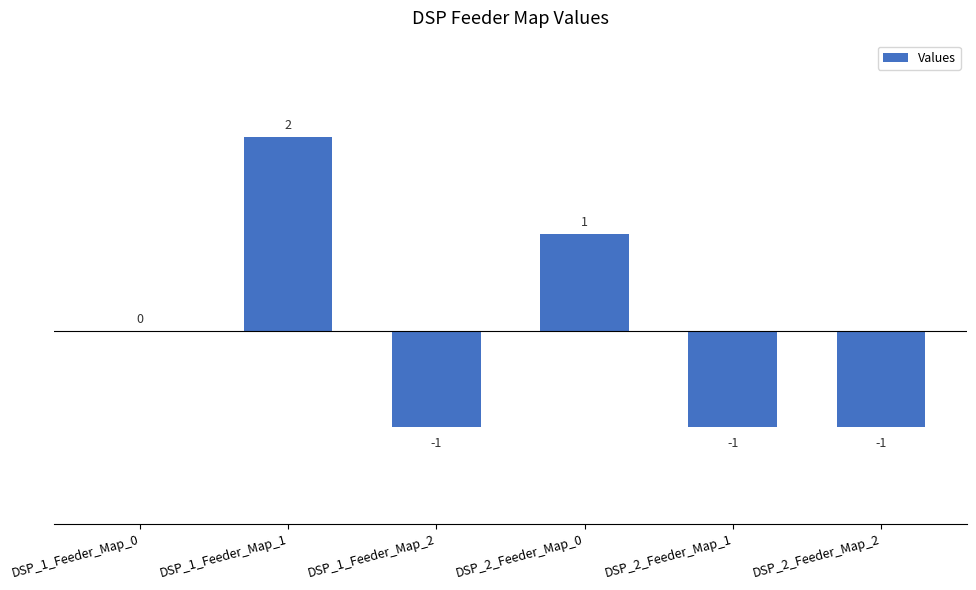

At which label is the value closest to 0?

DSP_1_Feeder_Map_0